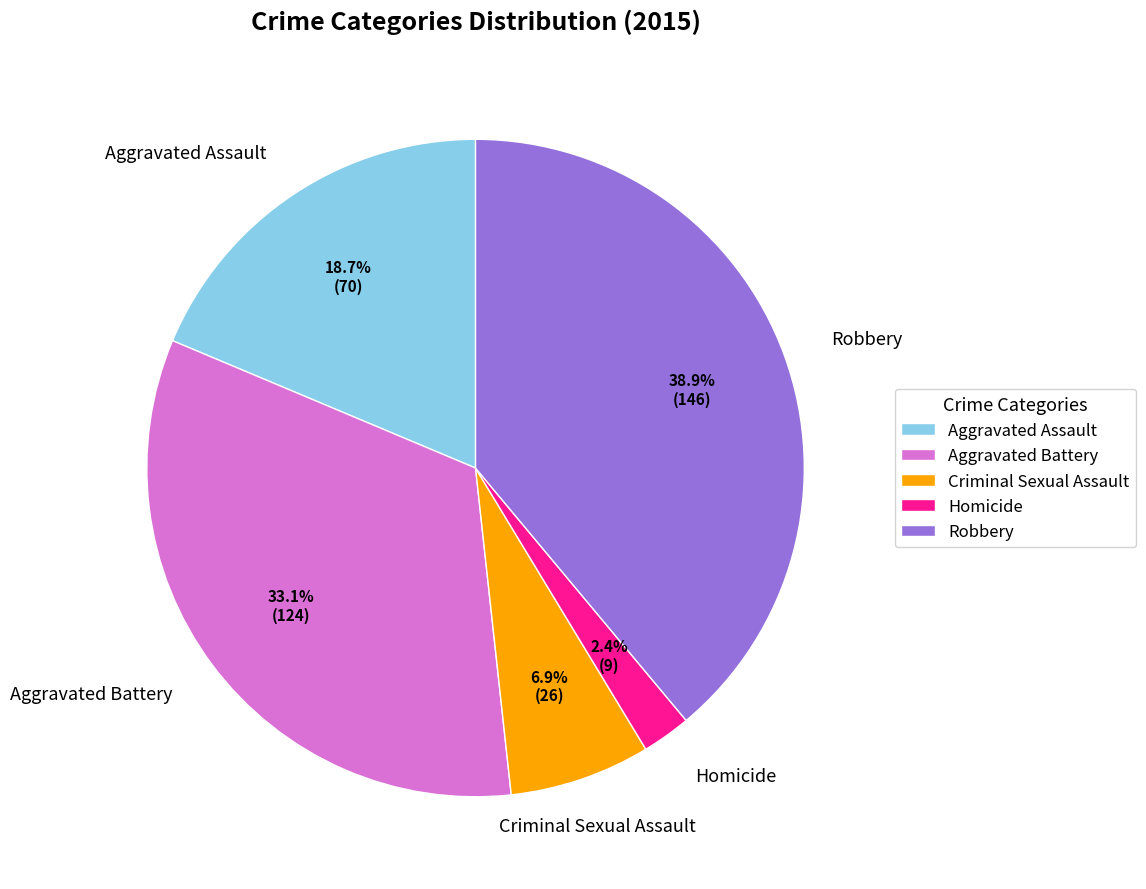

To the nearest percent, what percentage of the pie is Robbery?

39%